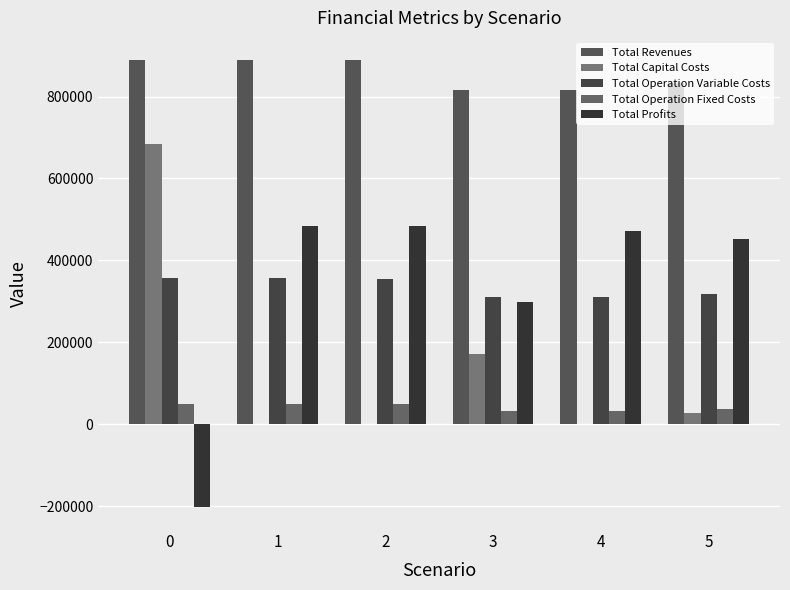

How many data points does each series have?

6